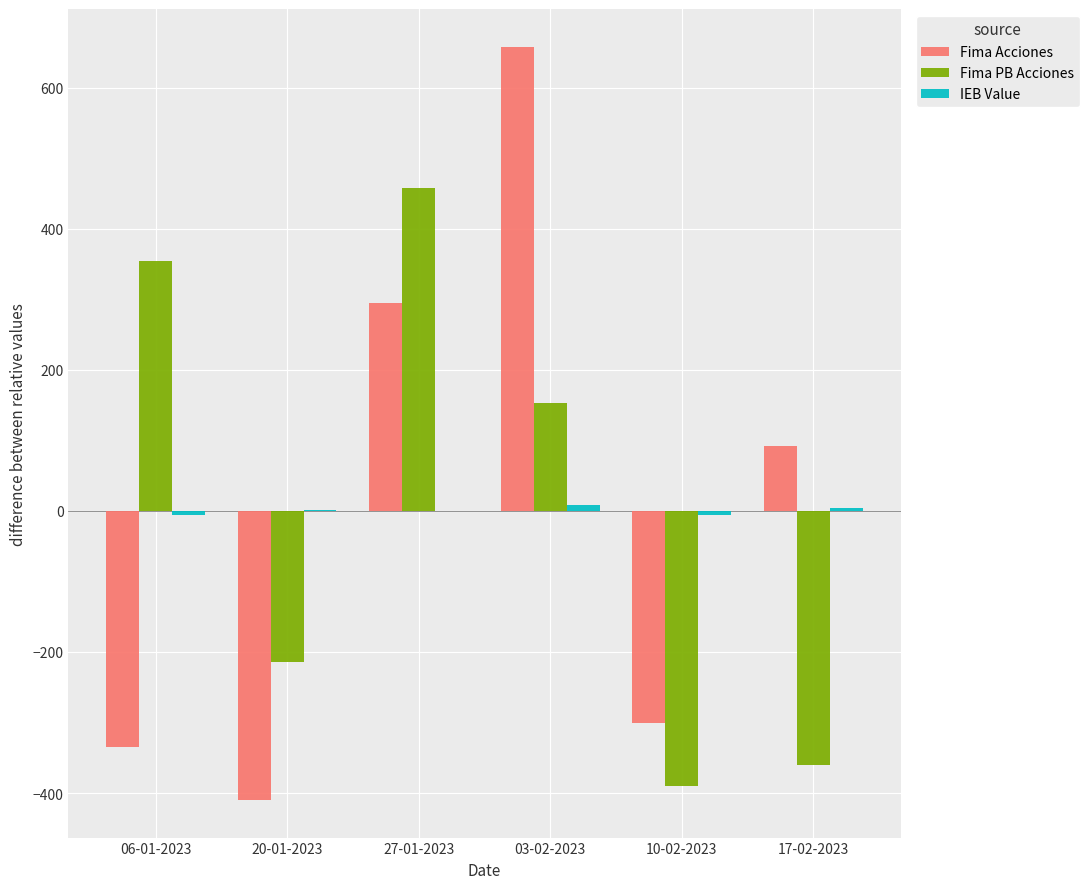

Which series changed the most between 03-02-2023 and 10-02-2023?

Fima Acciones